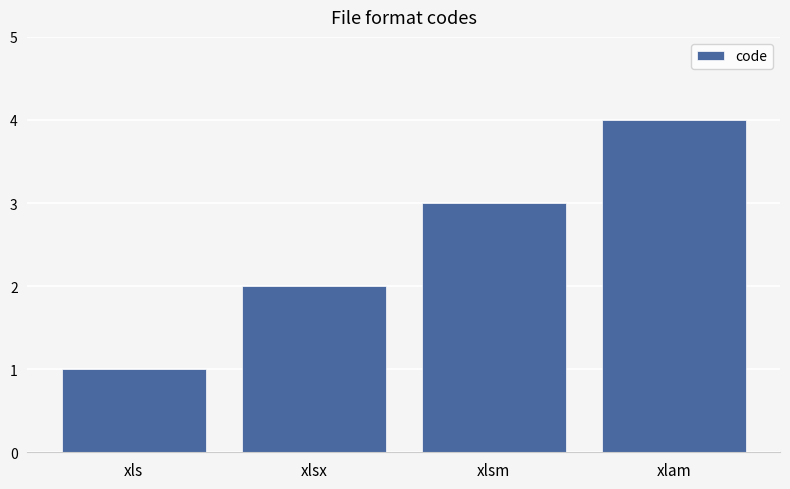

What is the change in value from xls to xlsx?

+1